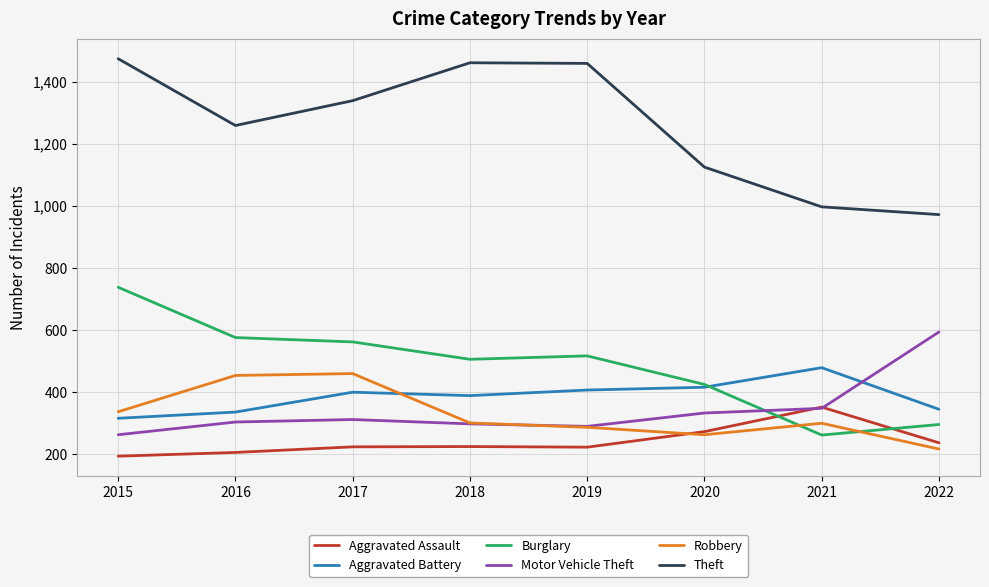

True or false: Motor Vehicle Theft and Theft cross at least once.

False